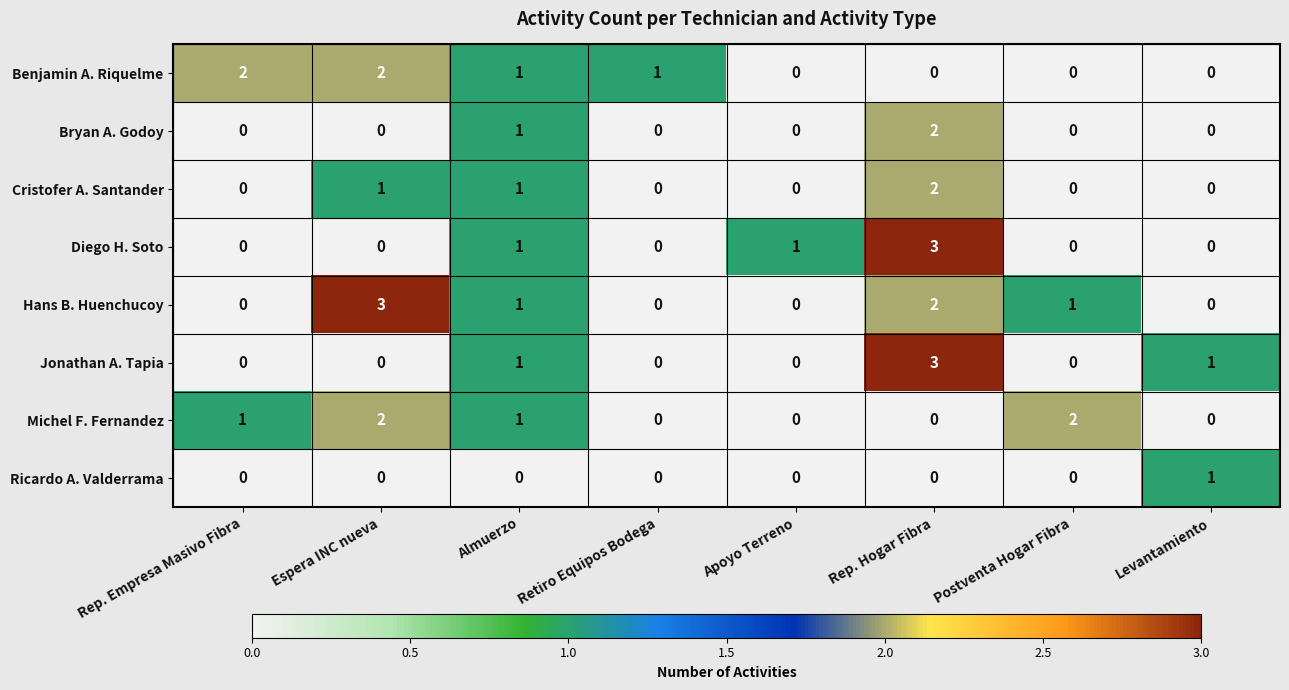

The Benjamin A. Riquelme series shows 0 at Apoyo Terreno. True or false?

True